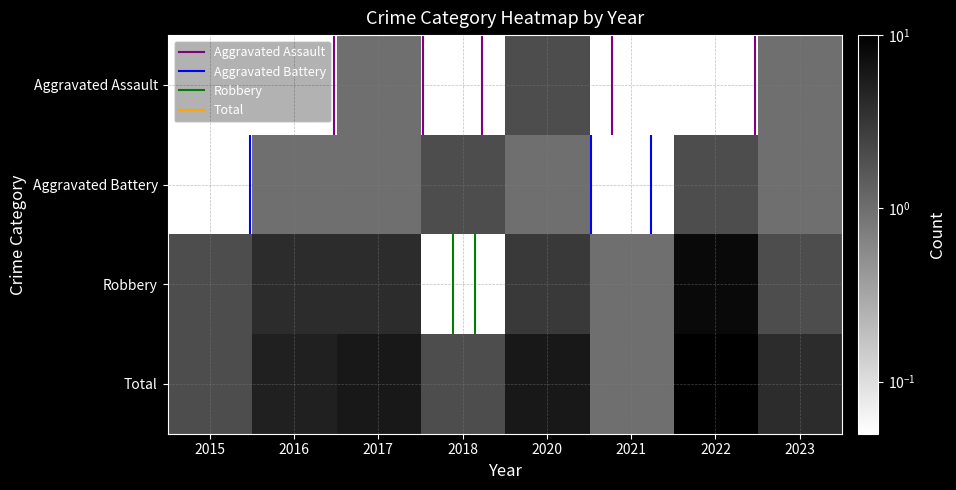

What is the sum of the Aggravated Assault values at 2015 and 2023?

1.1